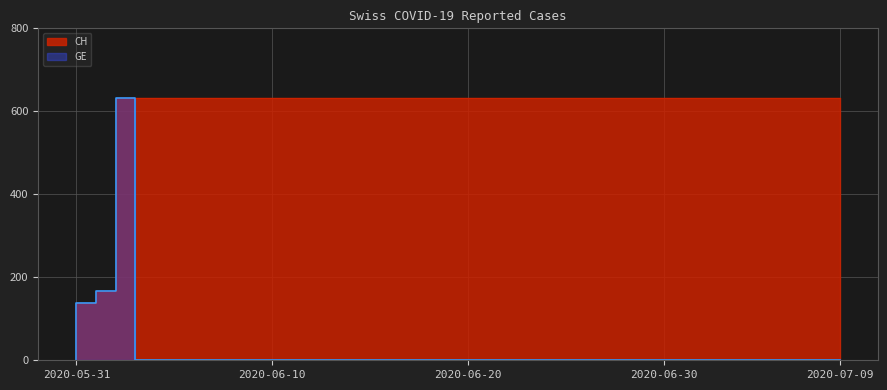

Reading left to right, what are all the values shown in this chart?

CH: 0	139	167	631	631	631	631	631	631	631	631	631	631	631	631	631	631	631	631	631	631	631	631	631	631	631	631	631	631	631	631	631	631	631	631	631	631	631	631	631
GE: 0	139	167	631	0	0	0	0	0	0	0	0	0	0	0	0	0	0	0	0	0	0	0	0	0	0	0	0	0	0	0	0	0	0	0	0	0	0	0	0